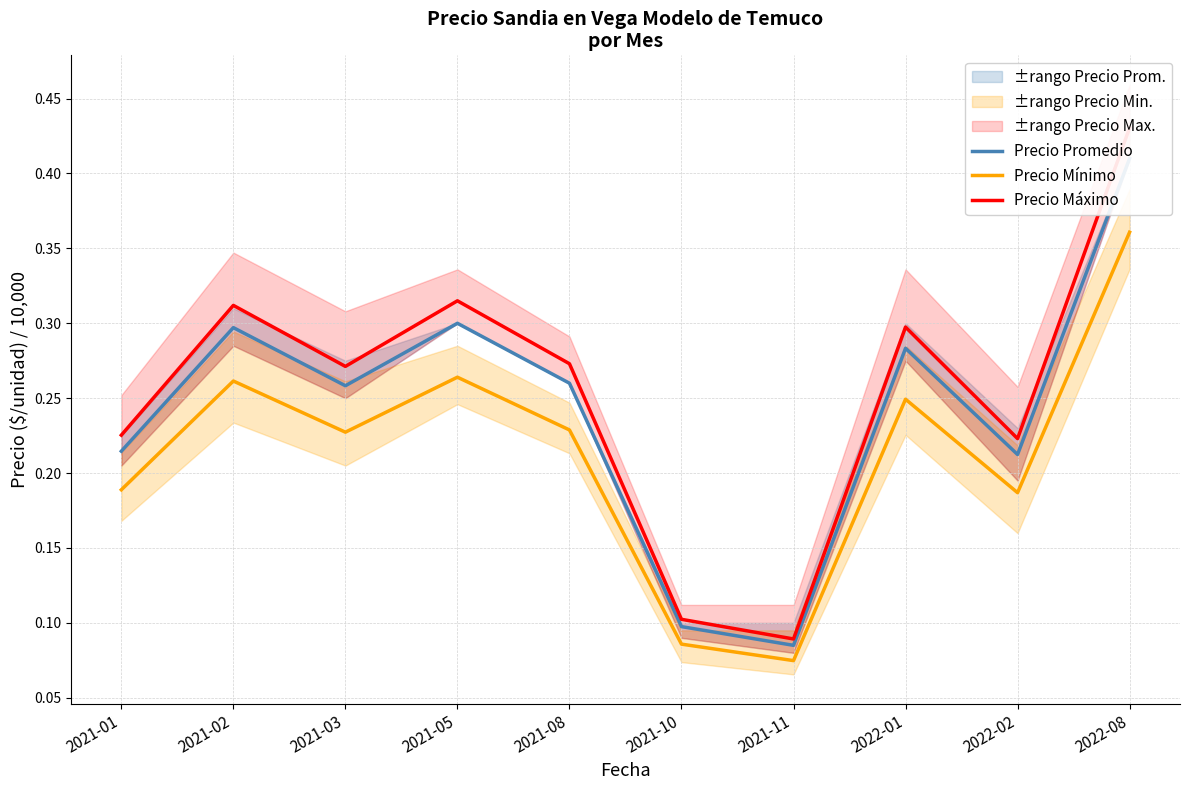

The value of Precio Máximo at 2021-11 is 0.0. True or false?

False